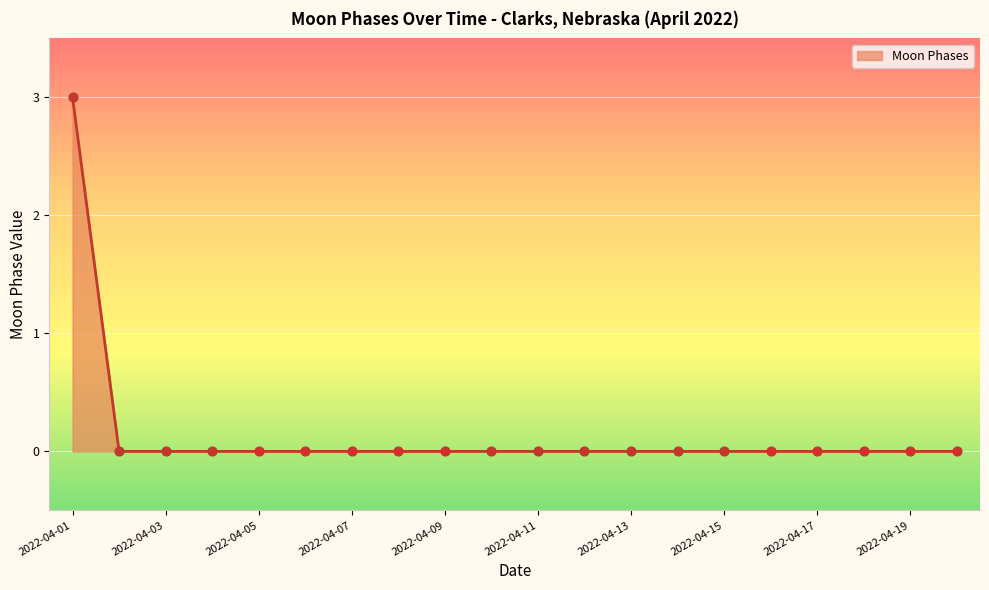

What is the difference between the maximum and minimum values?

3